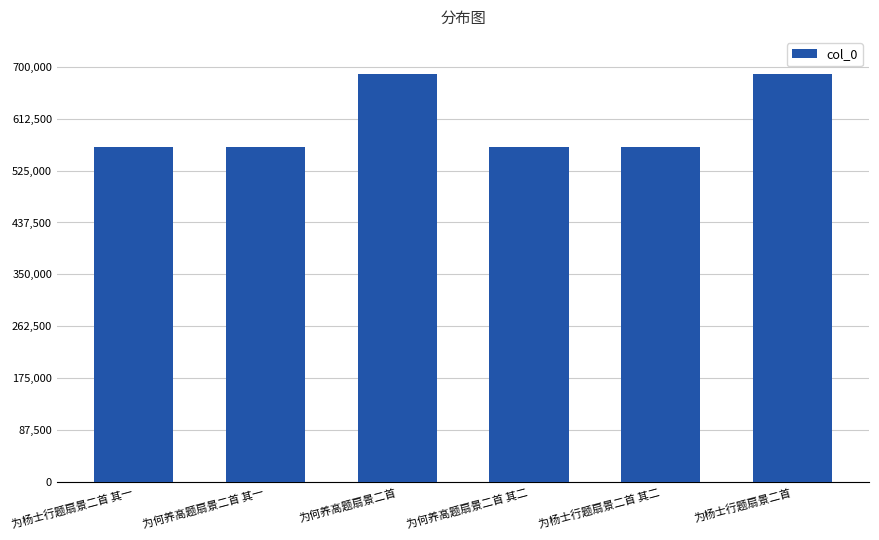

What is the greatest value displayed?

687336